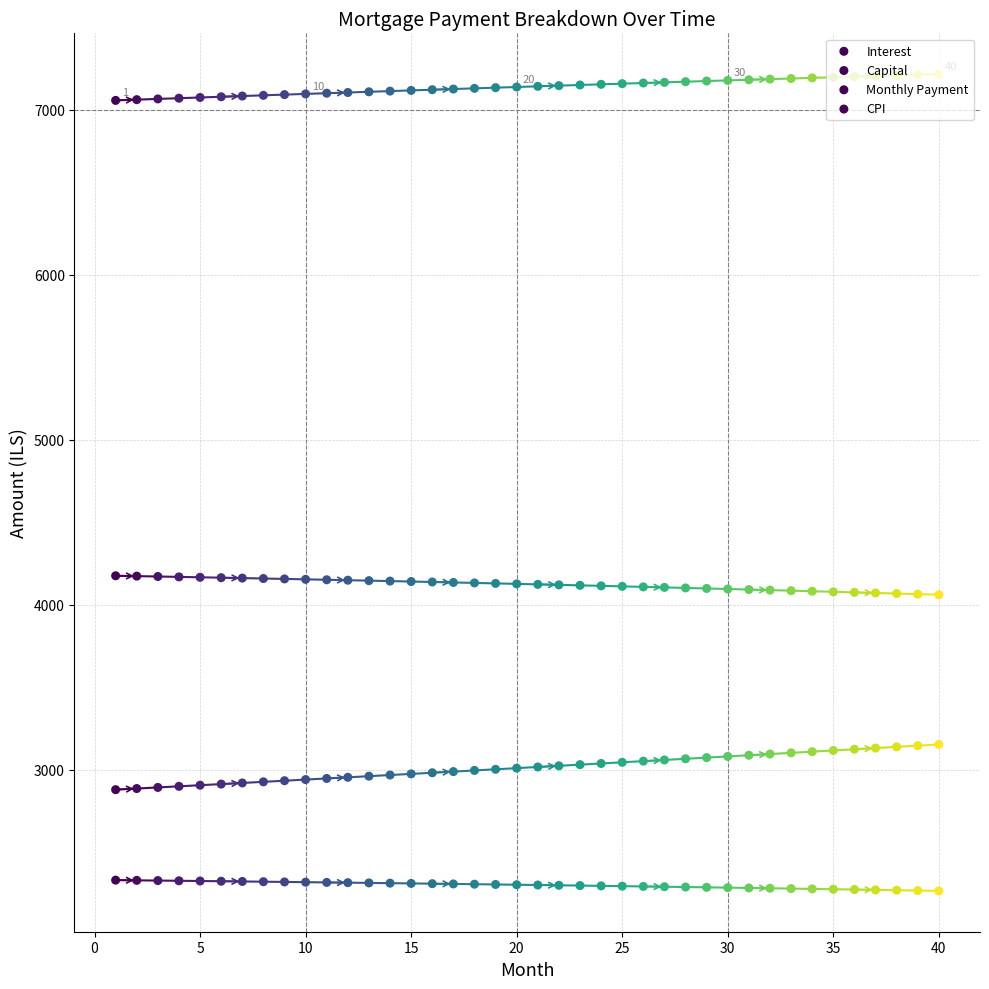

Which series has the largest Y range (max minus min)?

Capital